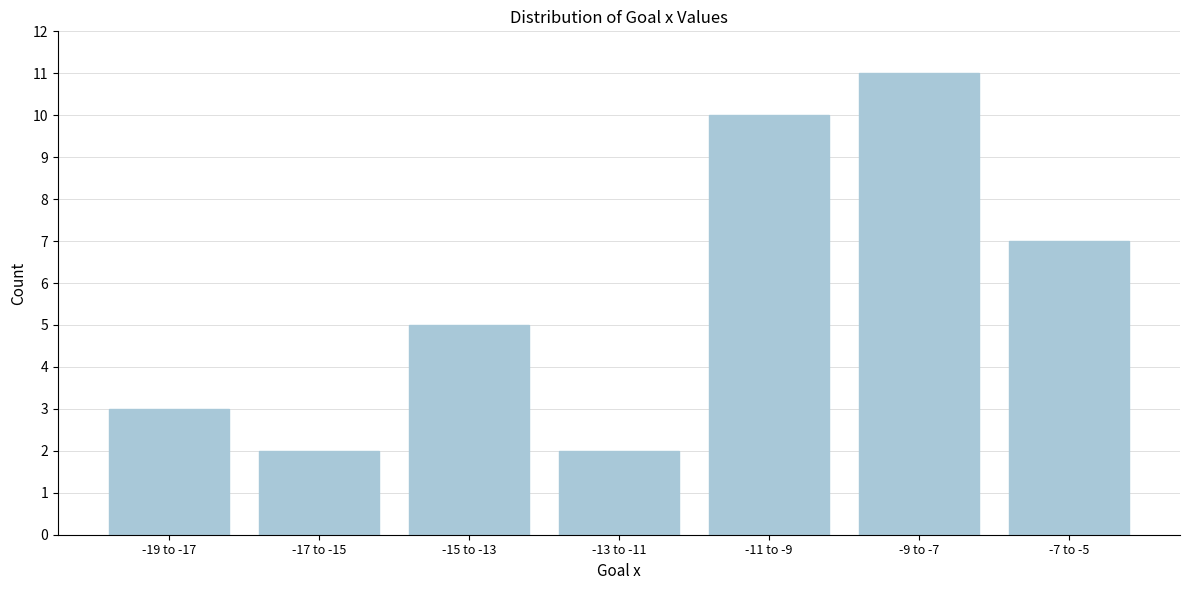

Reading right to left, list all the values displayed in this chart.

-7 to -5=7	-9 to -7=11	-11 to -9=10	-13 to -11=2	-15 to -13=5	-17 to -15=2	-19 to -17=3